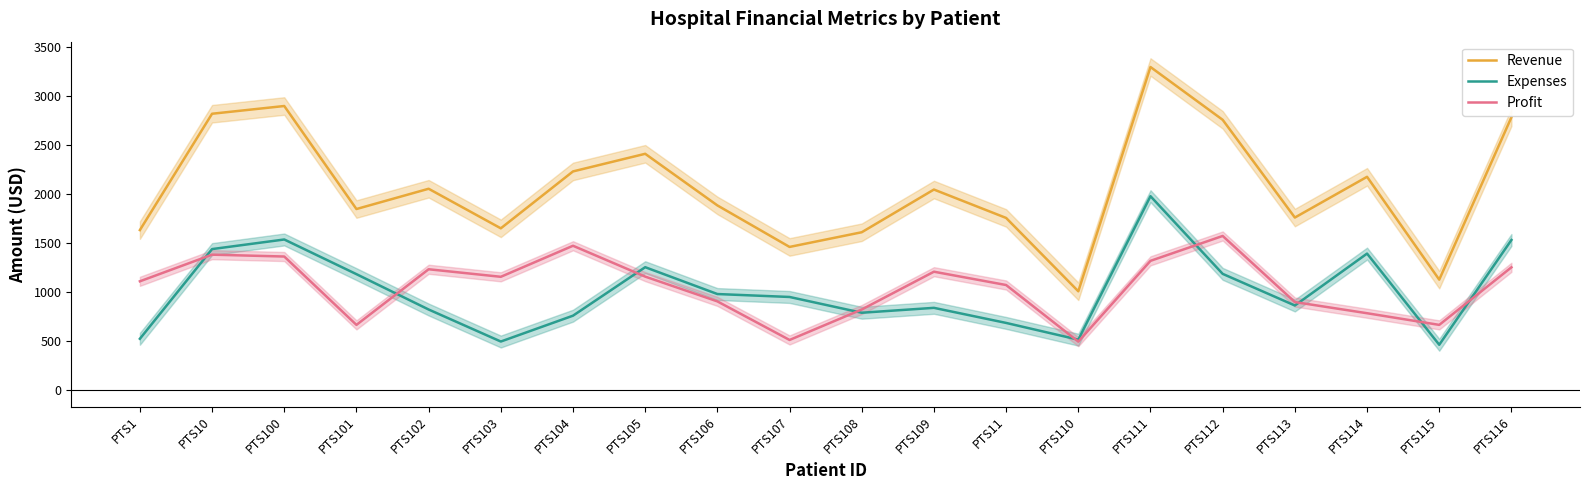

True or false: Expenses and Revenue intersect in this chart.

False